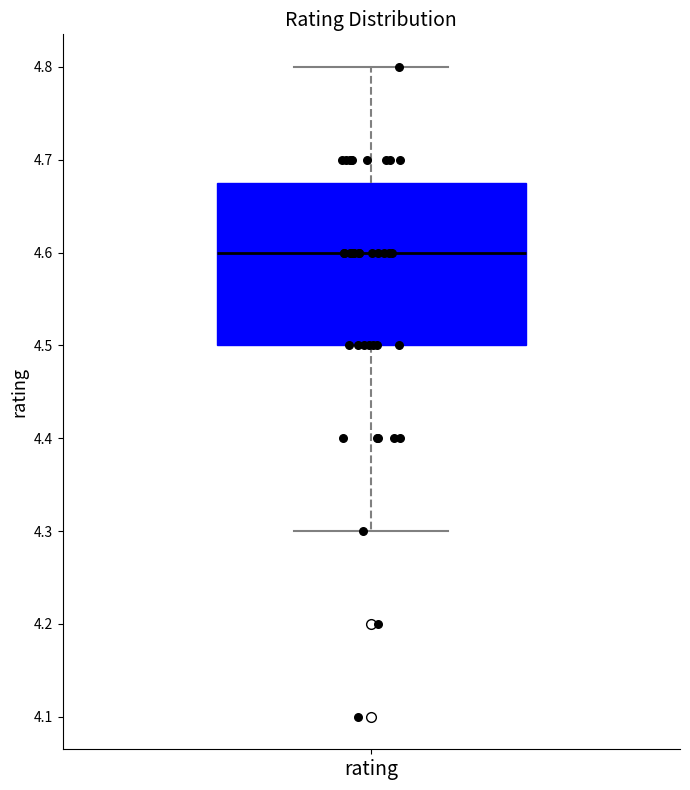

Transcribe this box plot: give where the median line is, the range the box spans, and where the two whiskers end, as read against the y-axis. The values are not printed on the chart, so give them approximately, as read against the axis.

median 4.60, box 4.50 to 4.68, whiskers 4.30 to 4.80